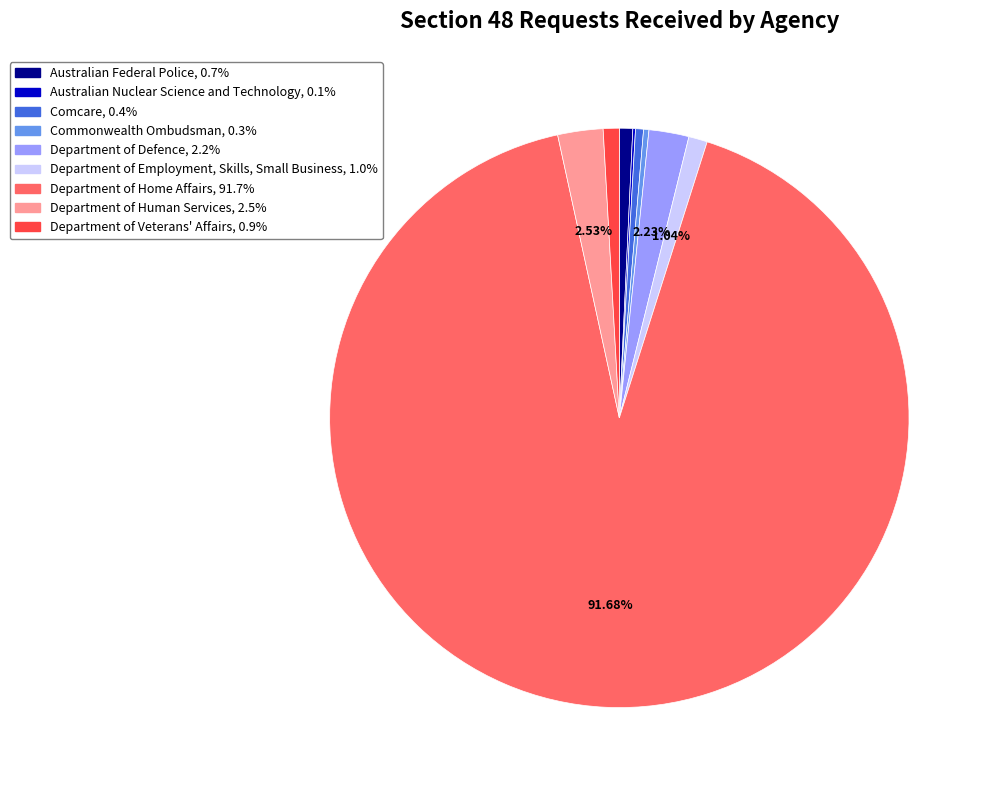

To the nearest percent, what percentage of the pie is Department of Human Services?

3%